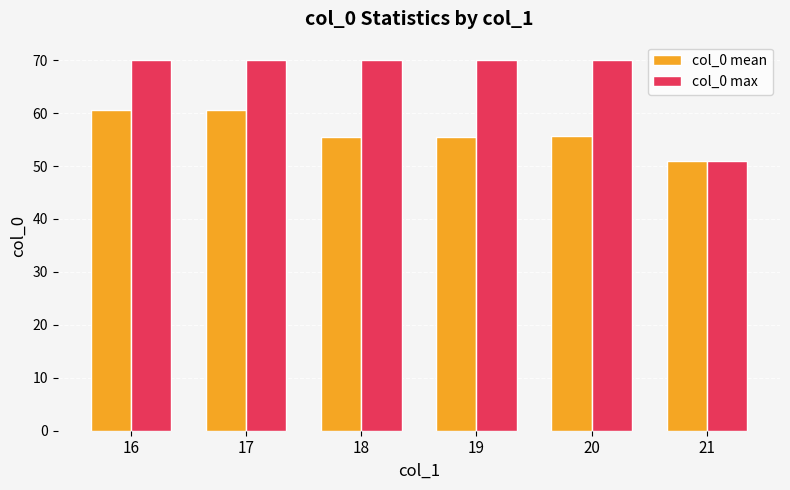

What is the maximum value for col_0 mean?

60.5